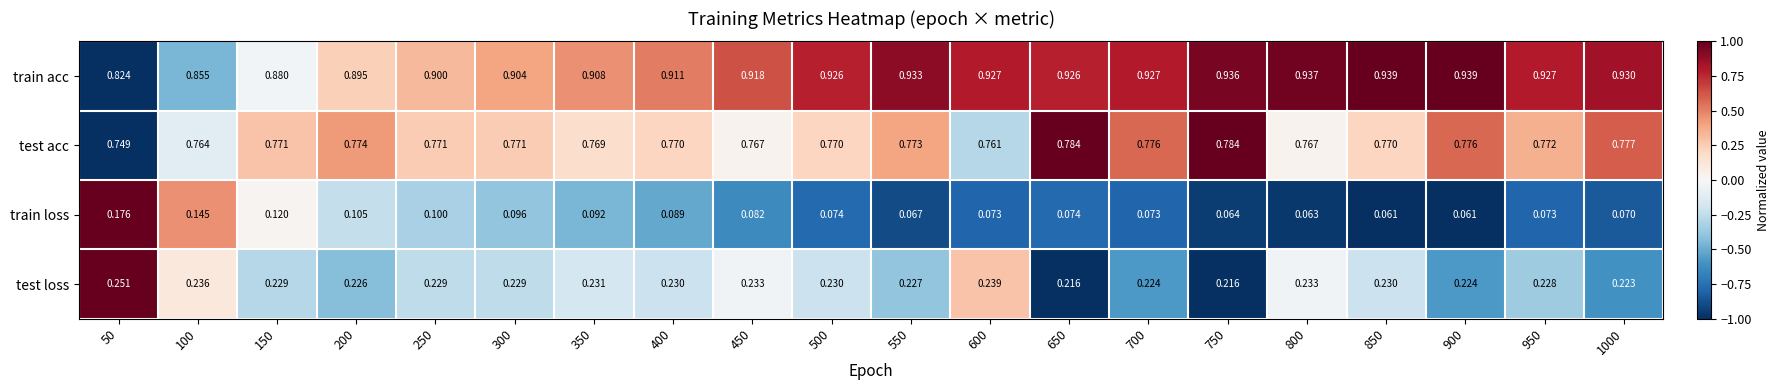

List the series in order of their overall mean, lowest first.

train loss, test loss, test acc, train acc